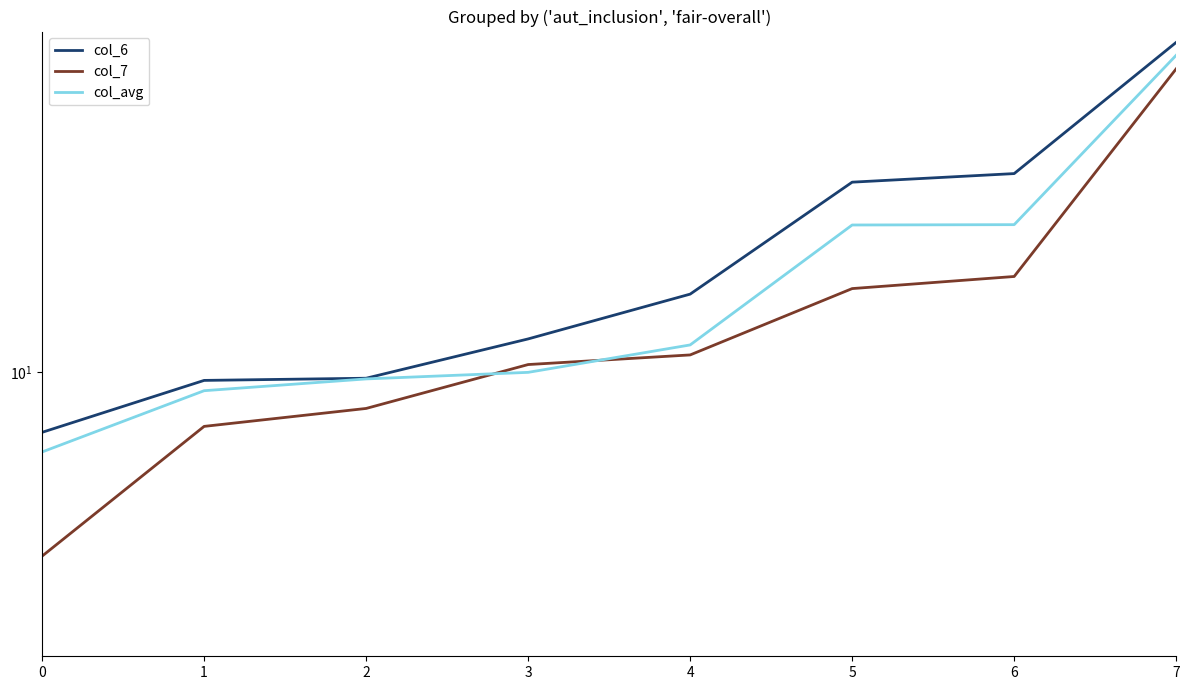

Which label corresponds to the largest value in the chart?

7